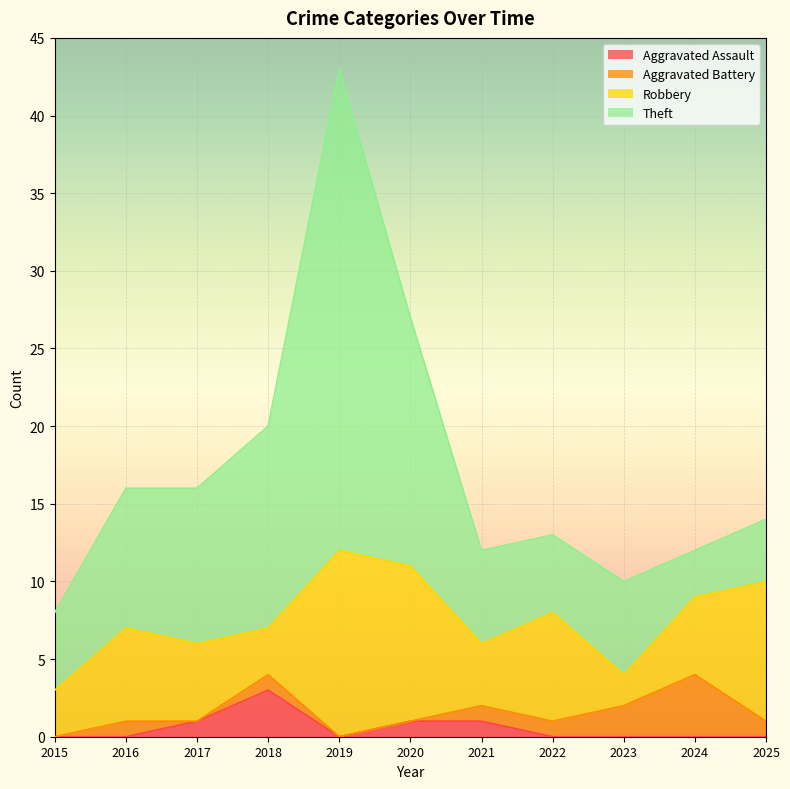

At which category is the sum across all series the highest?

2019